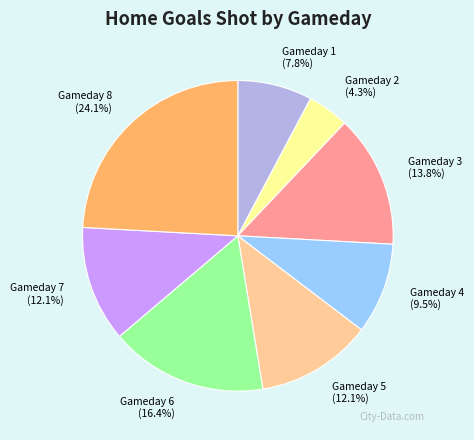

How many slices are in this pie chart?

8